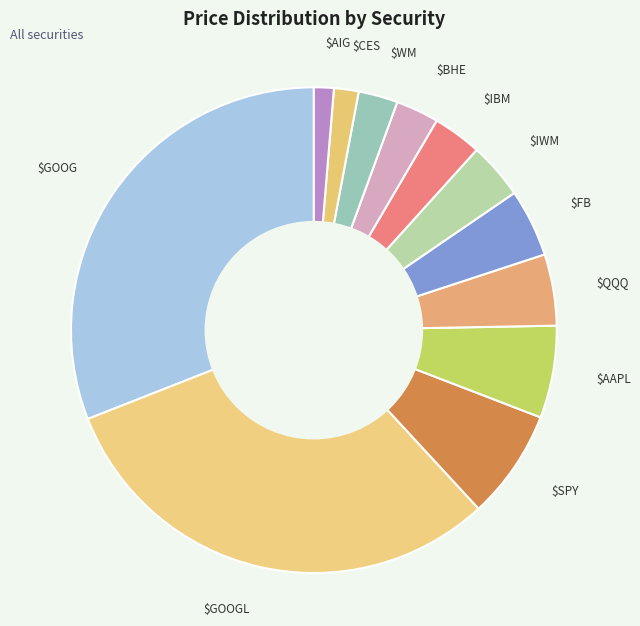

How many segments does this pie chart have?

12